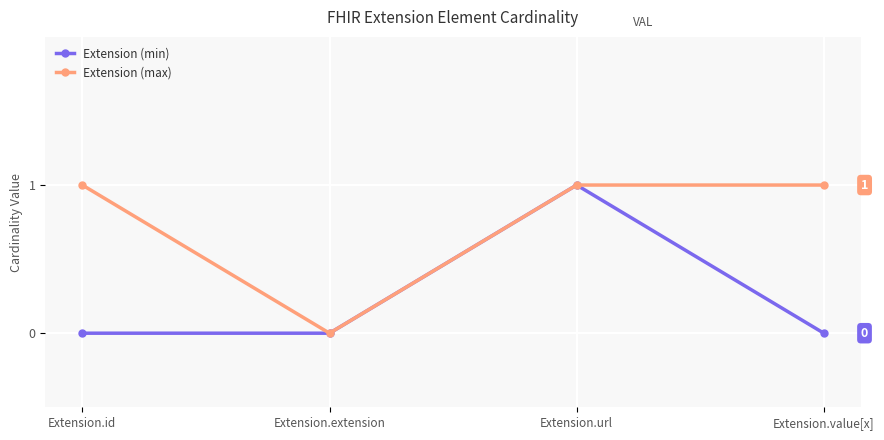

In Extension (min), how many points are higher than both neighbors (excluding endpoints)?

1